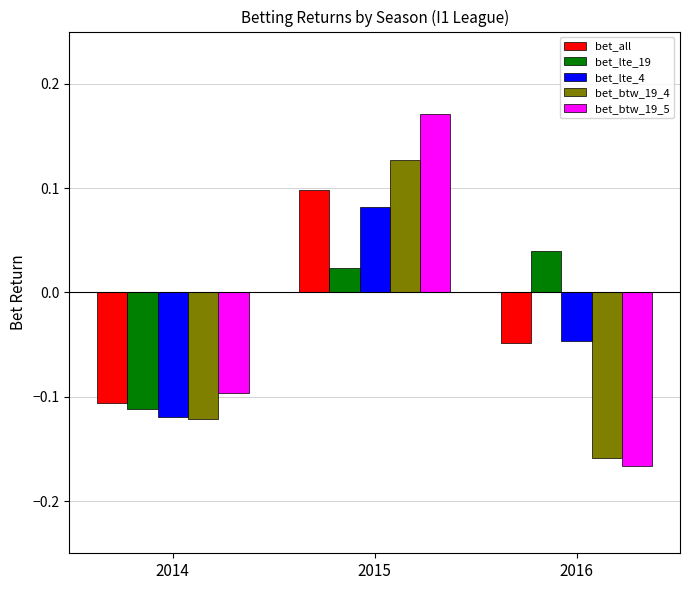

How many positive values does the bet_btw_19_4 series have?

1